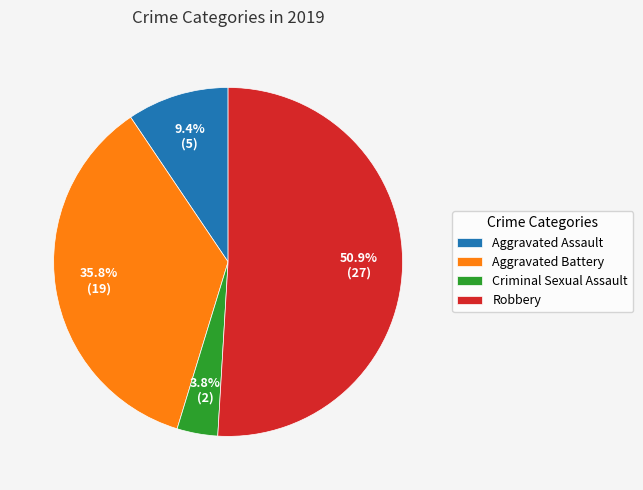

Which category has the smallest portion of the pie?

Criminal Sexual Assault